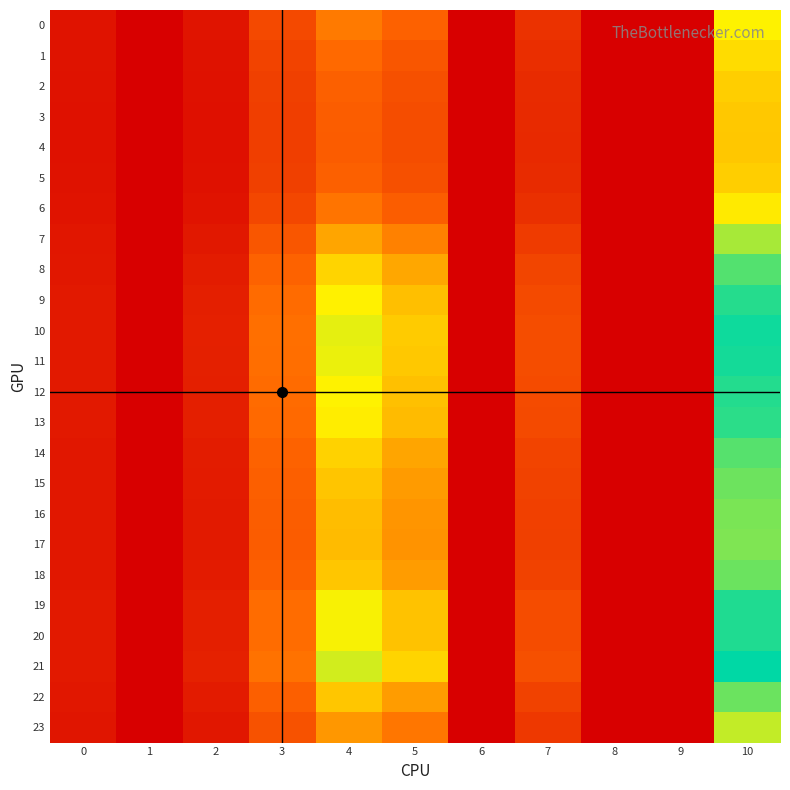

At how many categories does at least one series exceed 58?

3